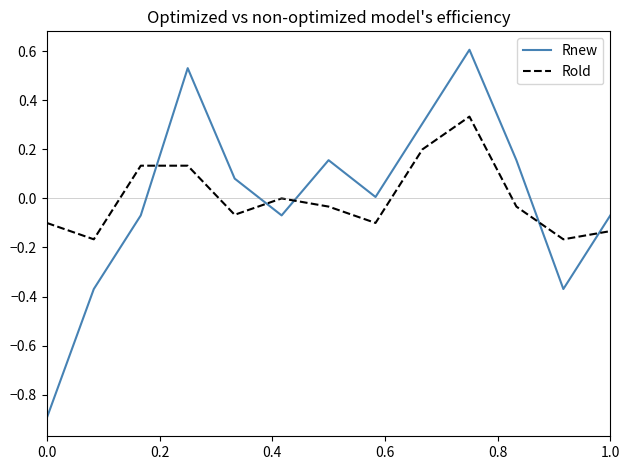

Which series has the widest spread of values?

Rnew